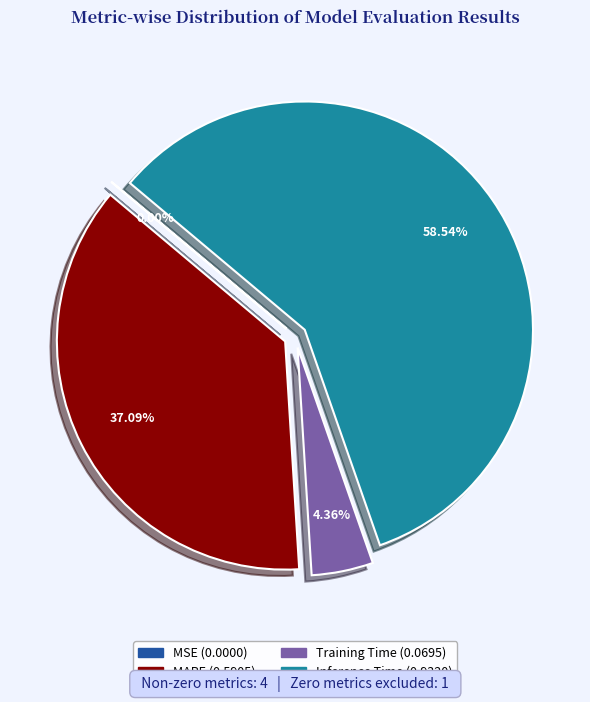

Does any single category account for the majority?

Yes